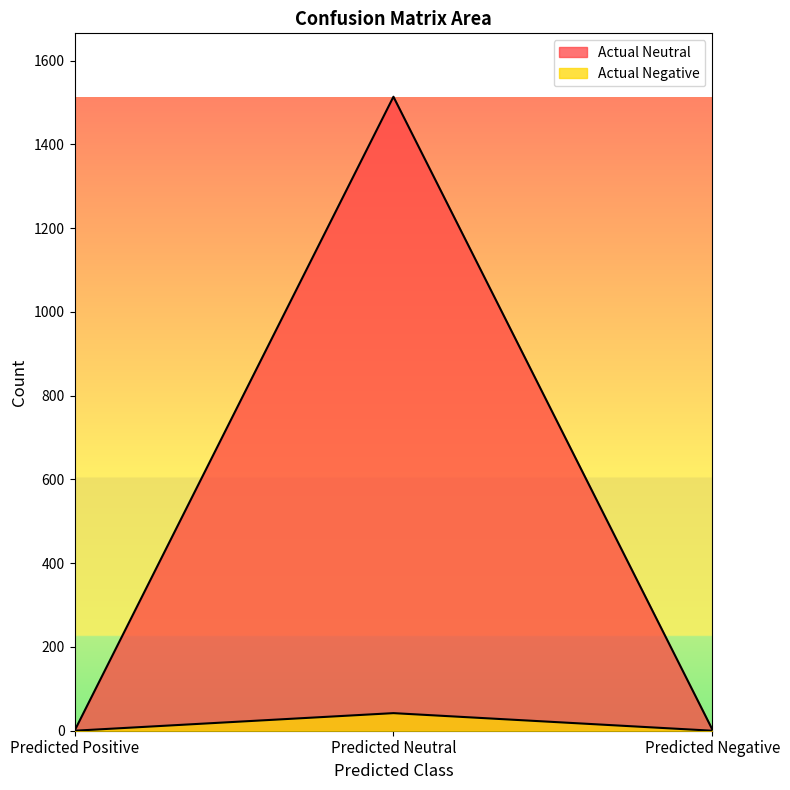

How many distinct data groups are displayed?

2